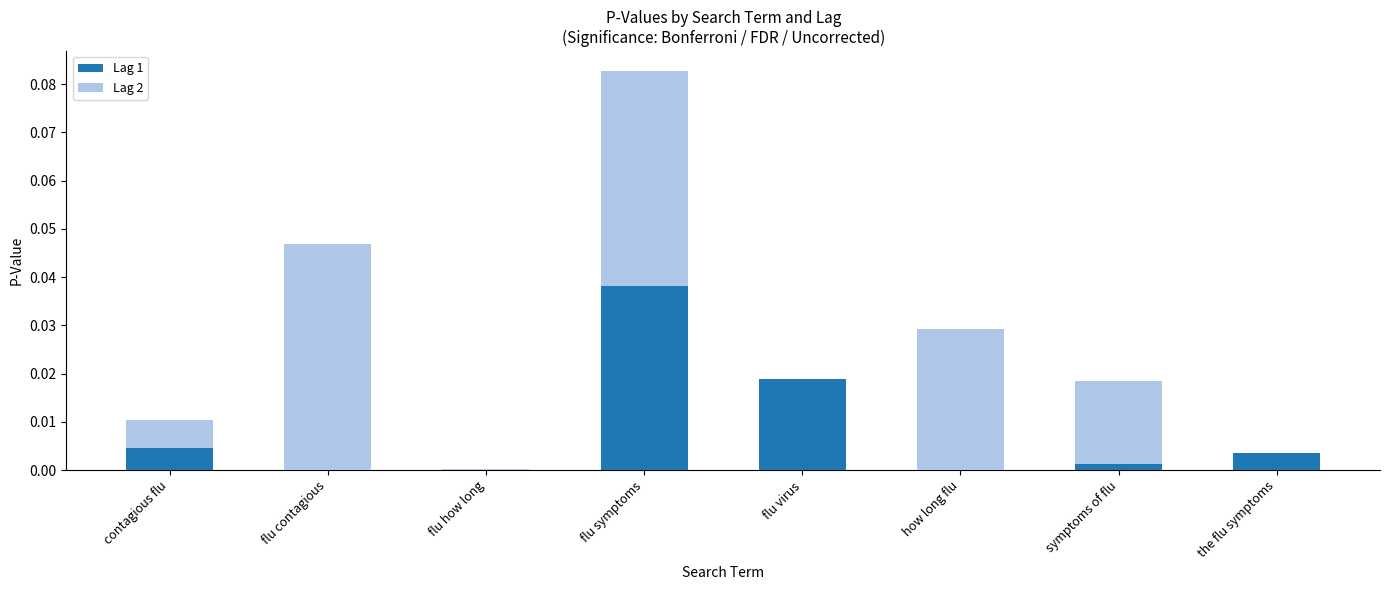

The Lag 1 series shows 0.0 at the flu symptoms. True or false?

True